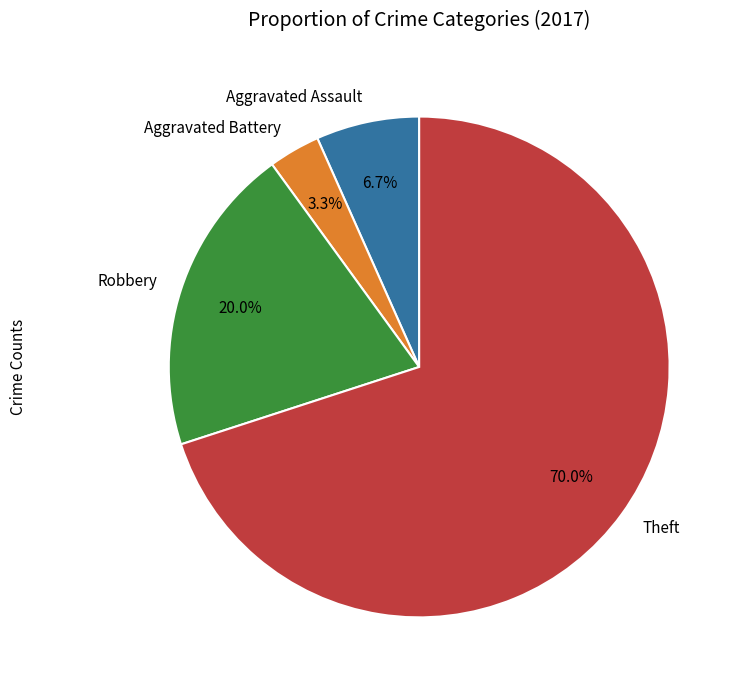

The Aggravated Battery slice represents 9% of the pie. True or false?

False